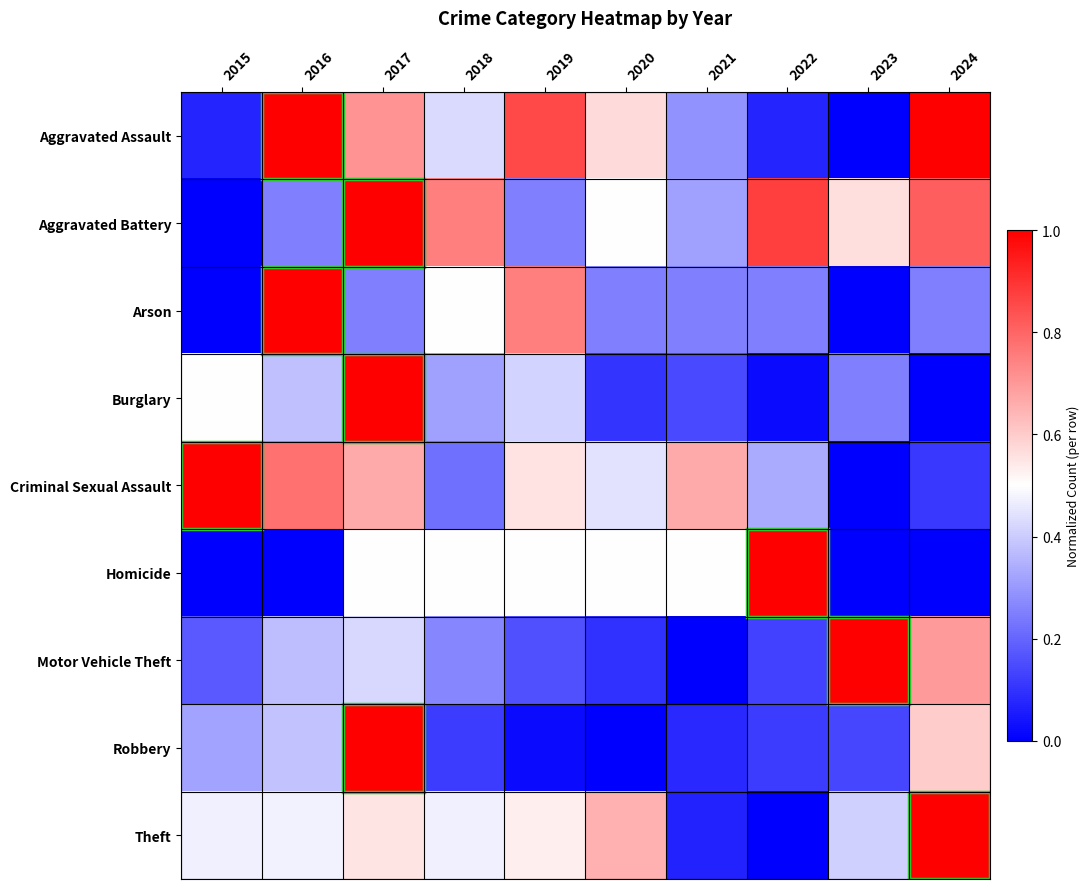

Which label corresponds to the smallest value in the chart?

2023